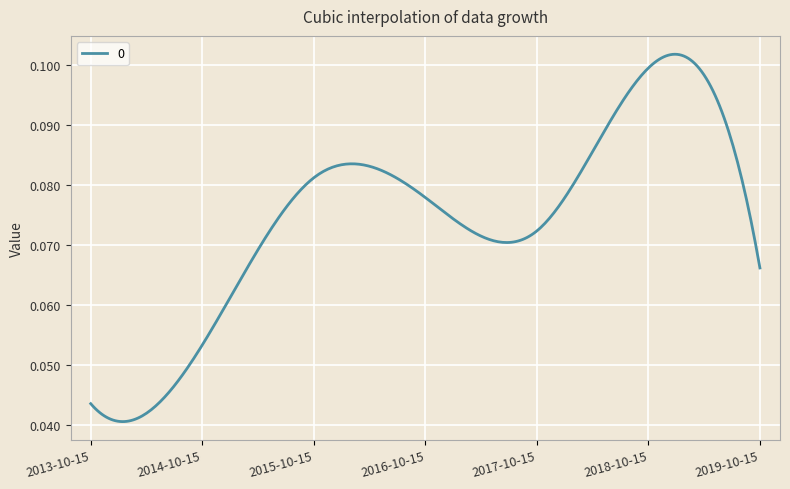

Which label corresponds to the smallest value in the chart?

2013-10-15